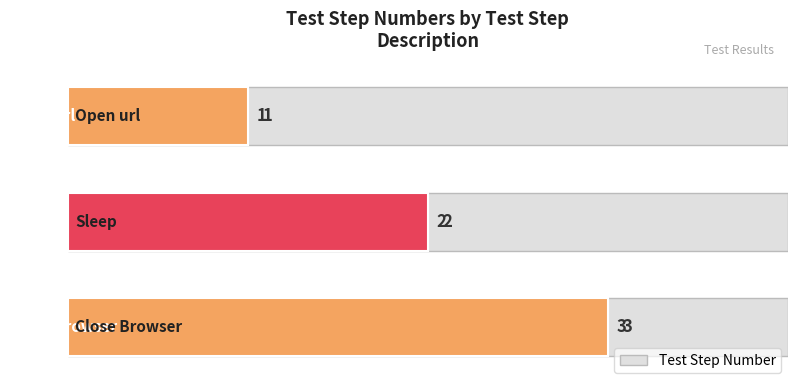

Does the chart contain stacked bars?

No